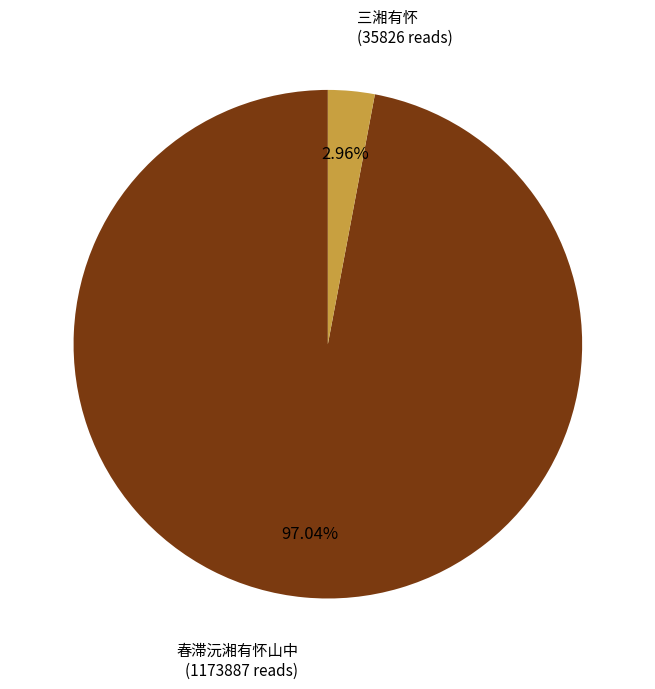

Does any single category account for the majority?

Yes